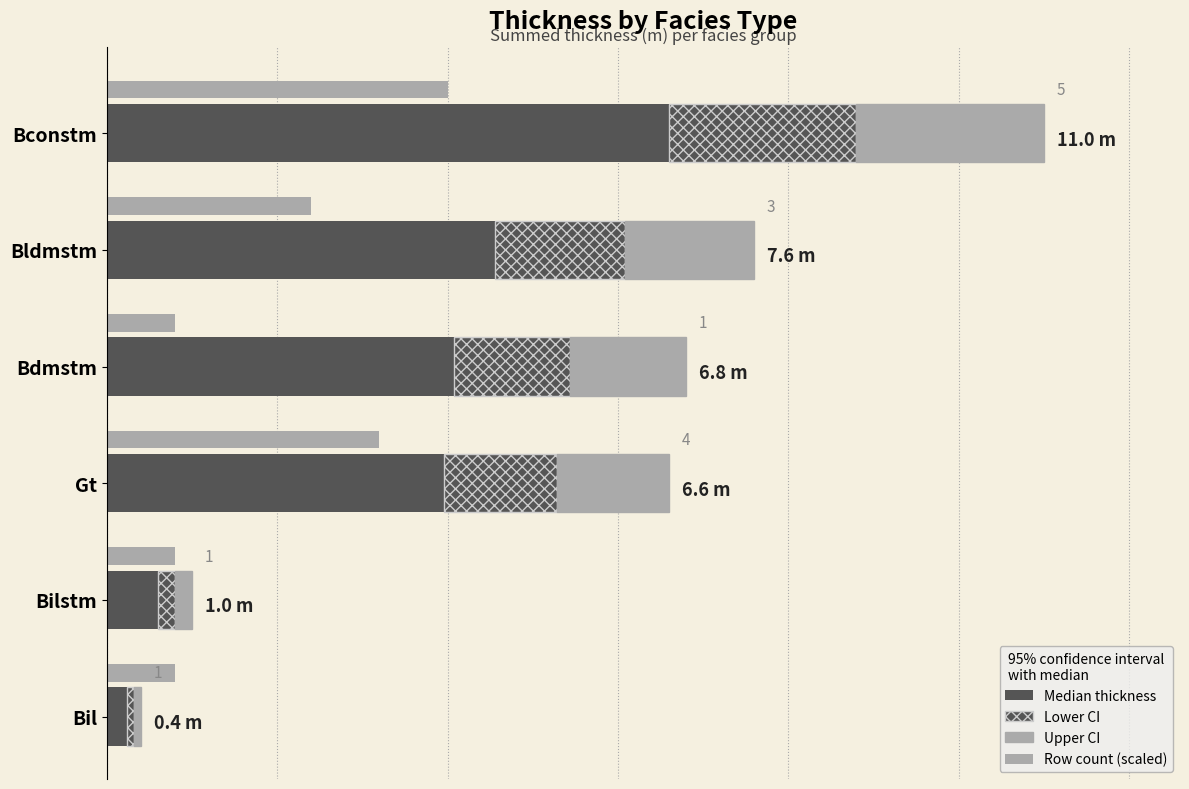

Is the value of Row count (scaled) at Bdmstm greater than the value of Solid (median) at Bdmstm?

No